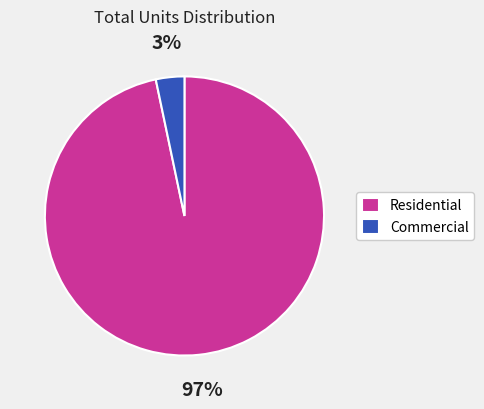

True or false: Residential accounts for 97% of the total.

True